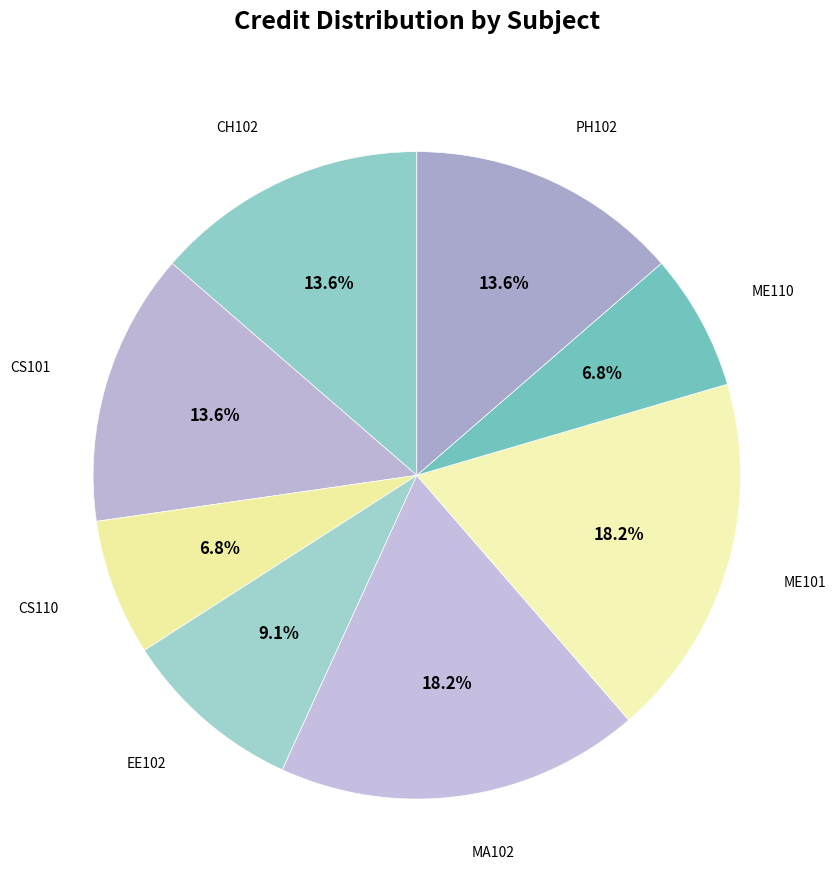

How many segments does this pie chart have?

8